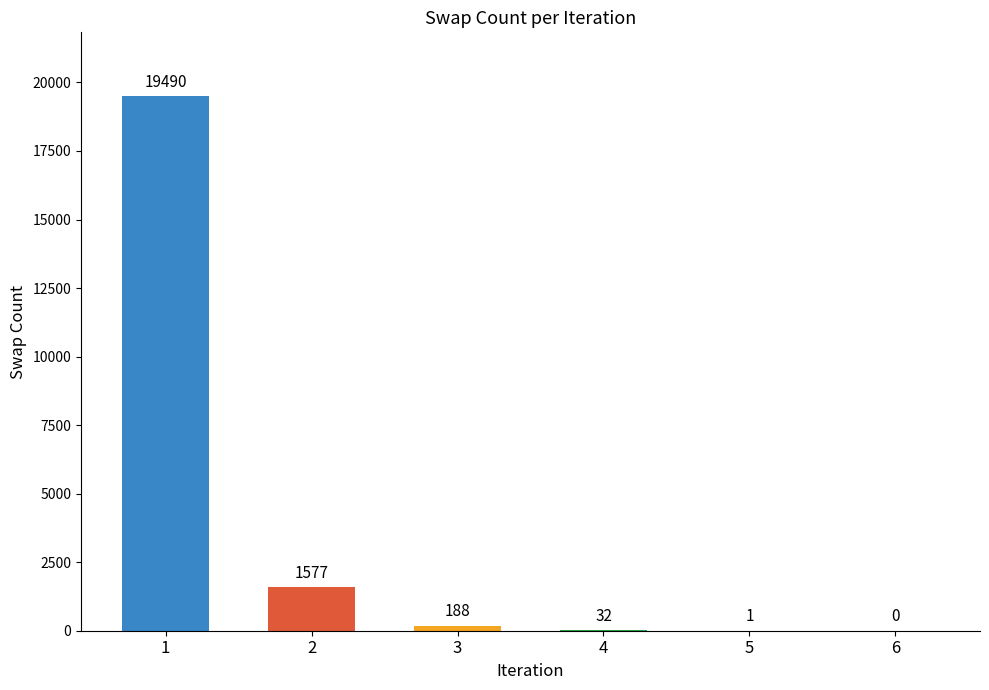

What is the change in value from 3 to 5?

-187